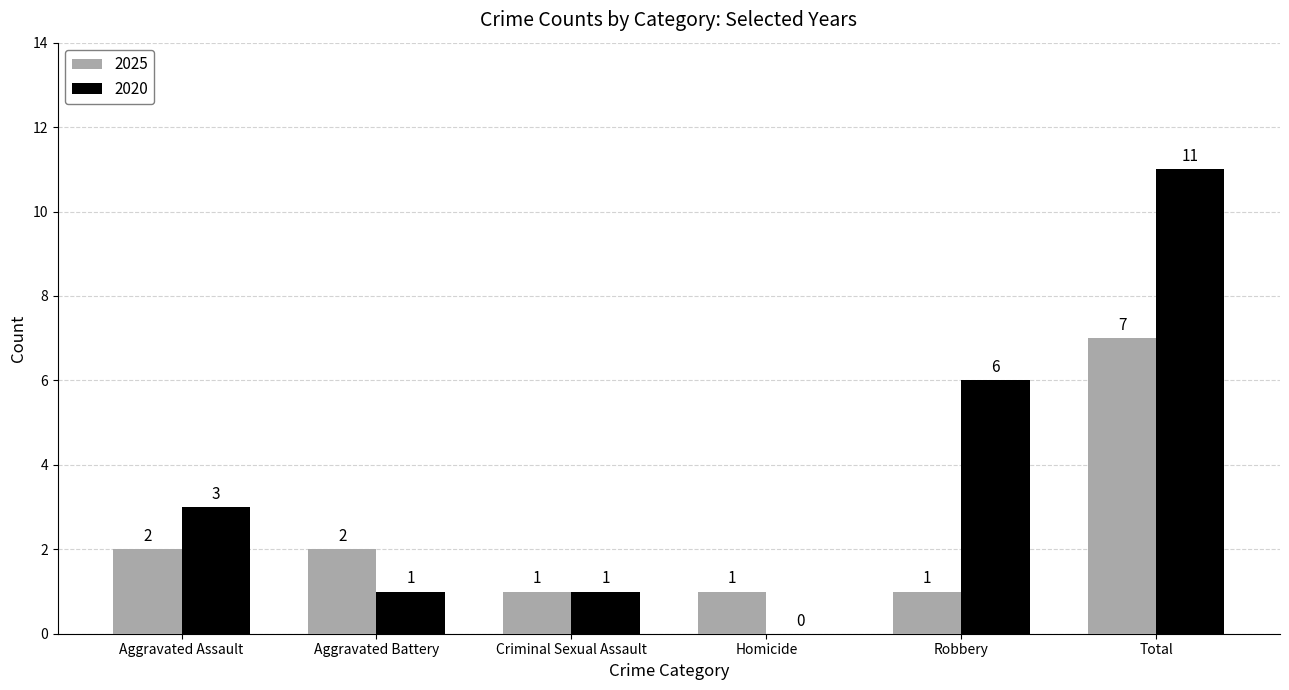

What is the maximum value shown in the chart?

11